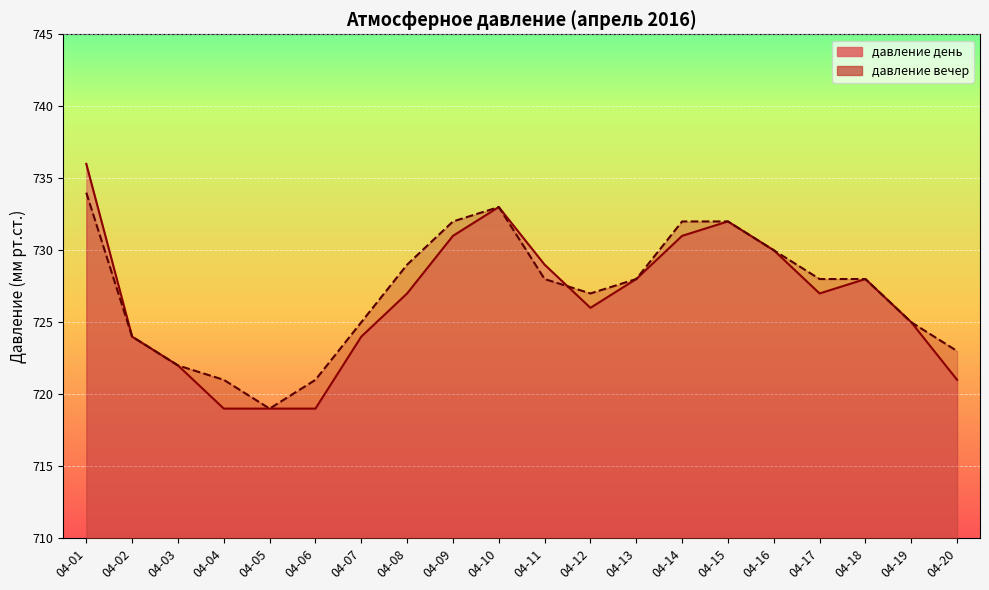

How many times do давление день and давление вечер cross each other?

1